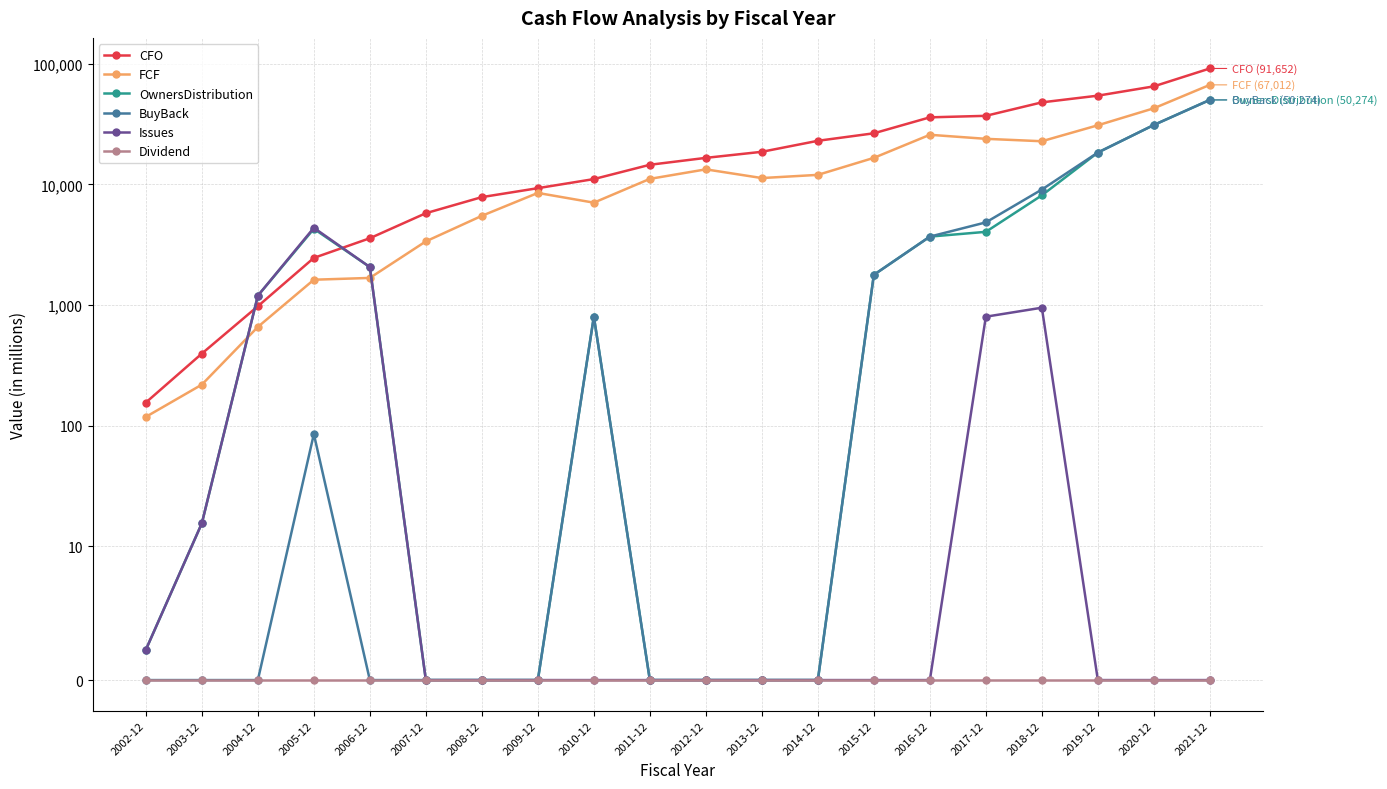

True or false: Dividend and BuyBack cross at least once.

False